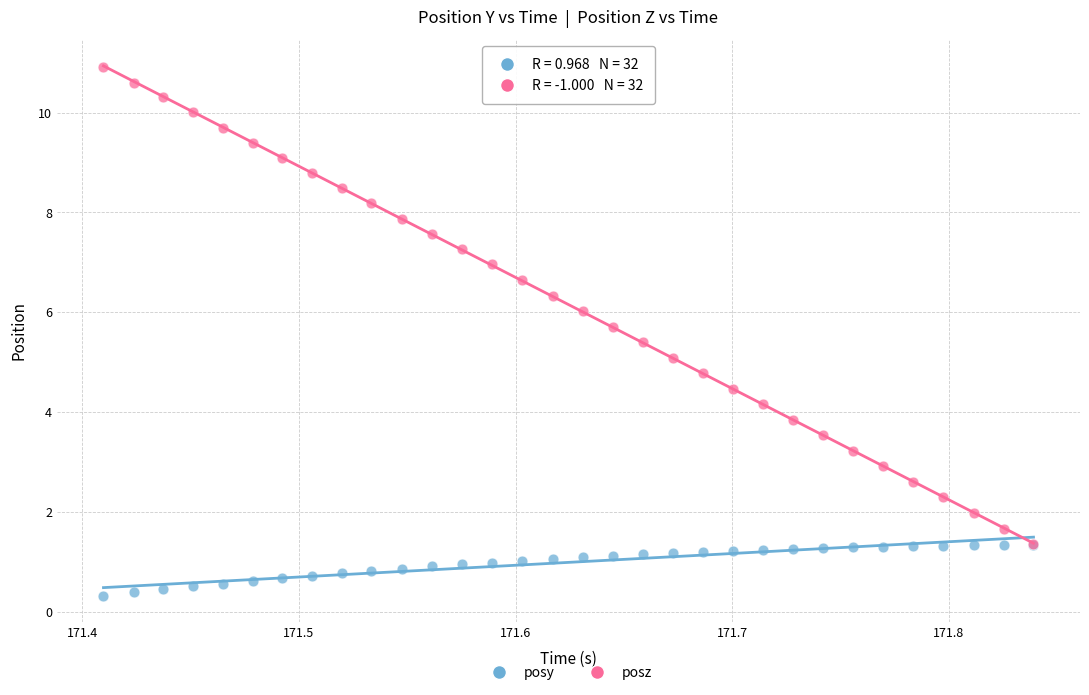

What are all the series names shown in the legend?

posy, posz